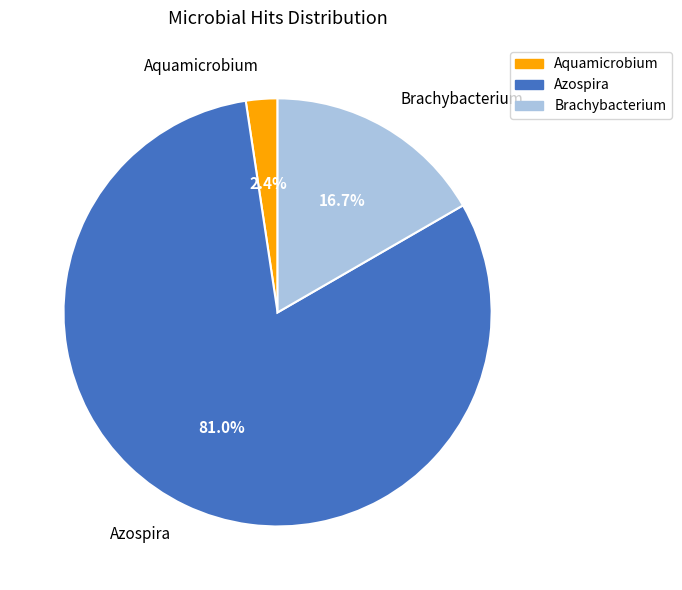

To the nearest percent, what is the difference between the largest and smallest slice percentages?

79%